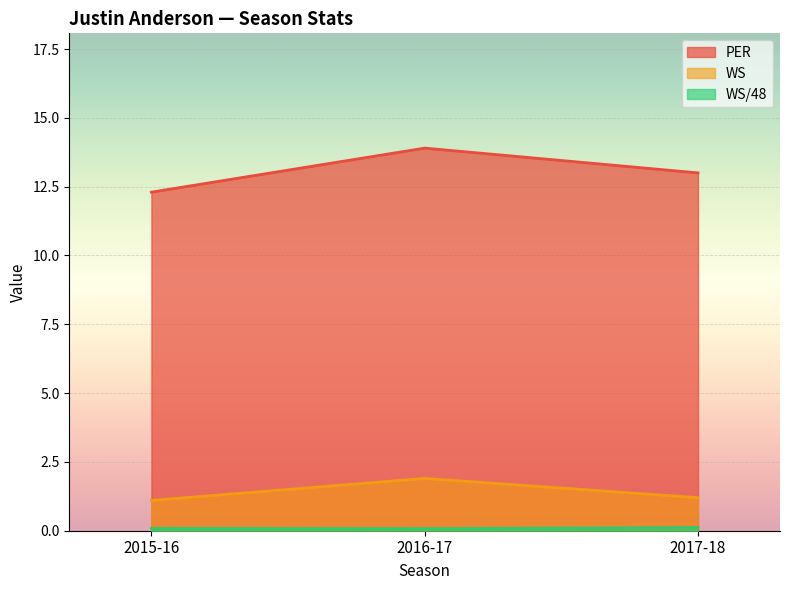

What is the minimum value for PER?

12.3